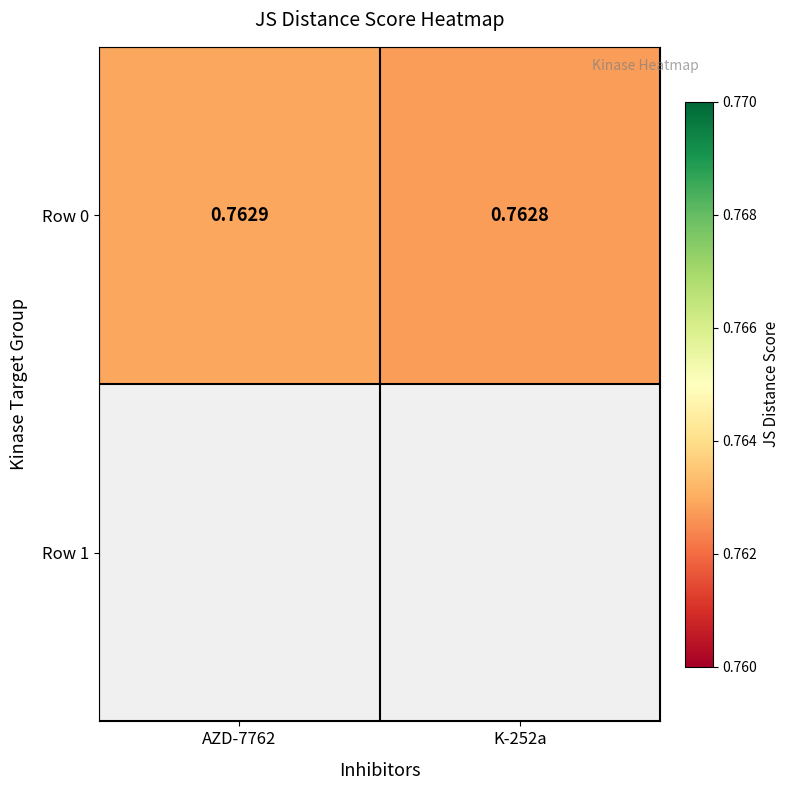

Rank the categories by value from lowest to highest.

K-252a, AZD-7762